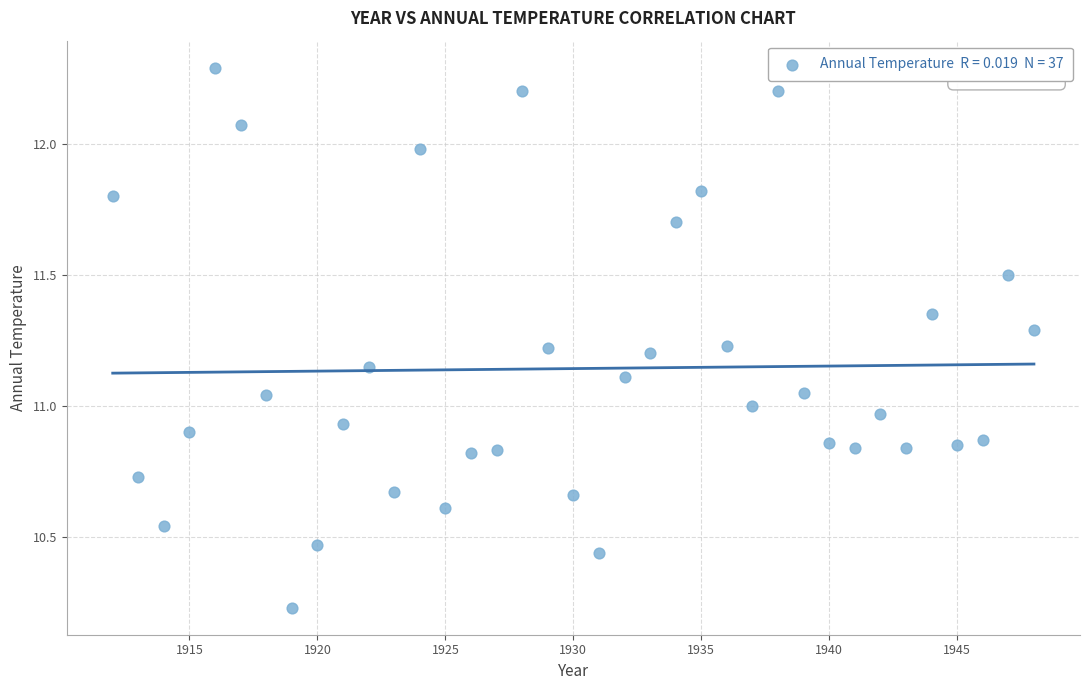

What is the range of X values (max minus min)?

36.0